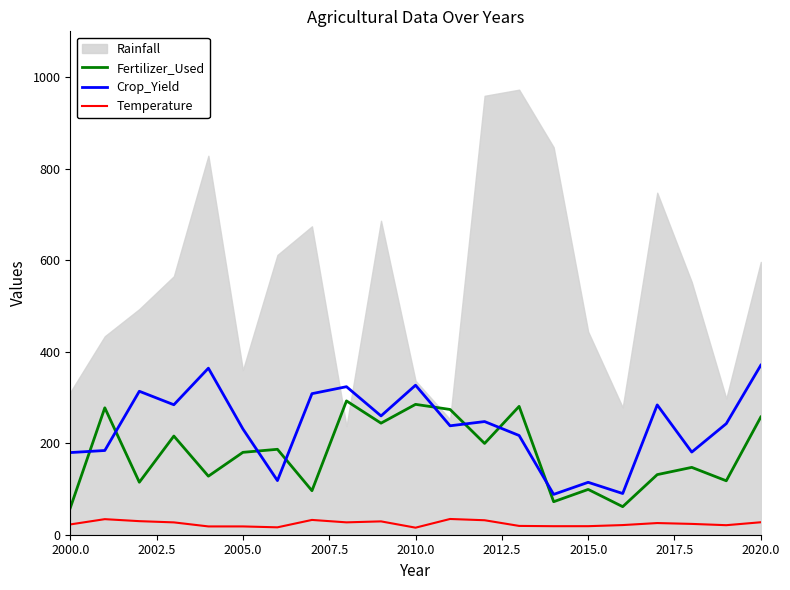

Is this an area chart (filled region under the line)?

No